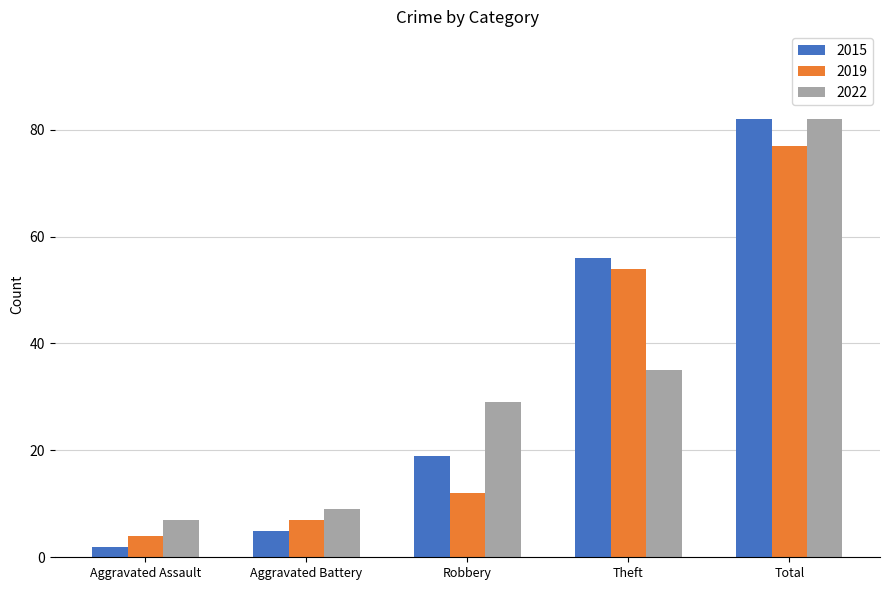

Is the value of 2019 at Robbery greater than the value of 2022 at Theft?

No